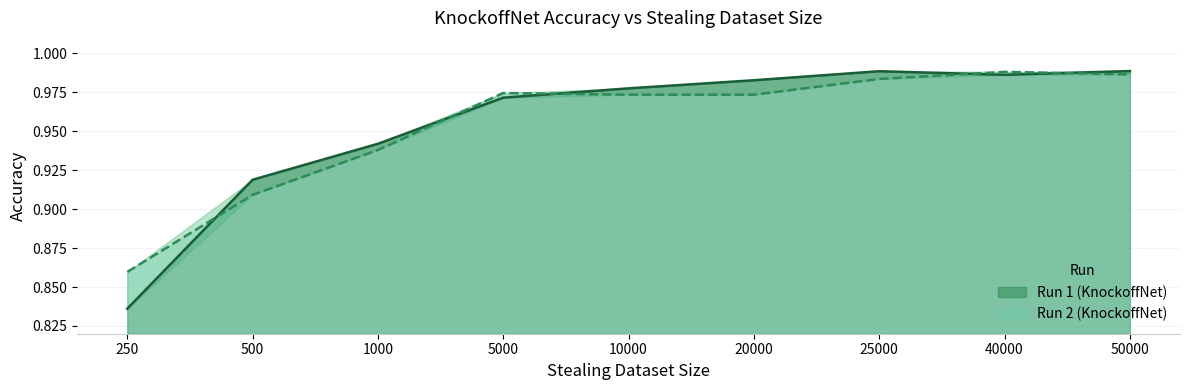

How many lines are shown in the chart?

2